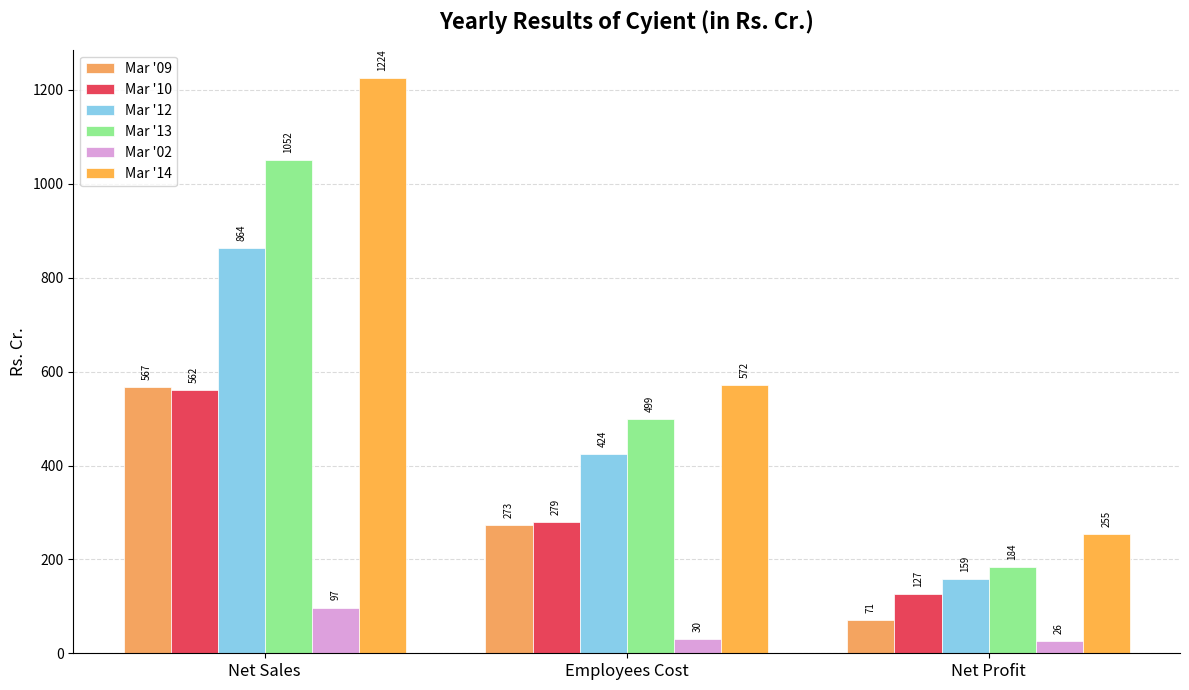

How many groups of bars are there?

3